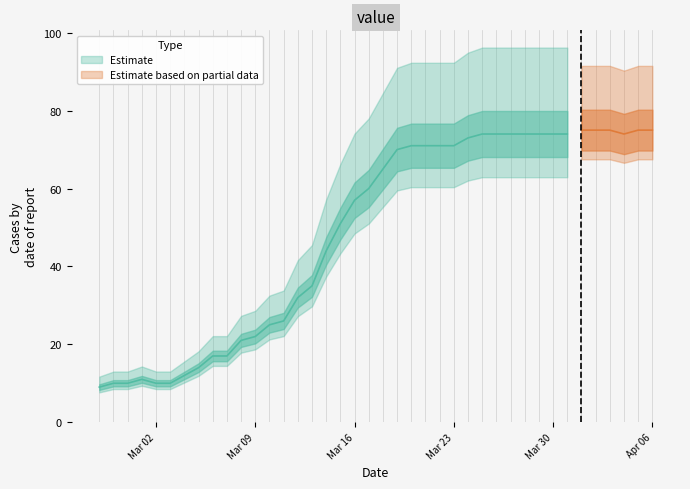

How many data points does each series have?

40